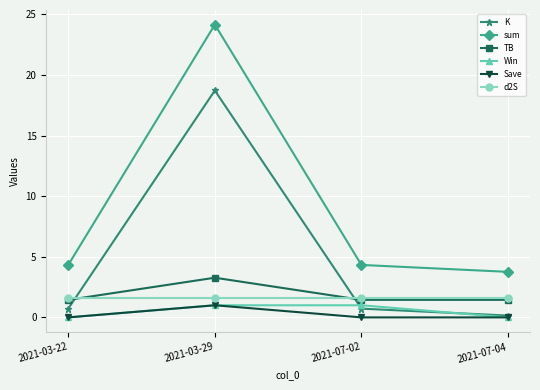

Reading right to left, transcribe all the data shown in this chart.

K: 0.1	0.7	18.7	0.7
sum: 3.8	4.3	24.1	4.3
TB: 1.4	1.4	3.3	1.4
Win: 0.0	1.0	1.0	0.0
Save: 0.0	0.0	1.0	0.0
d2S: 1.6	1.6	1.6	1.6